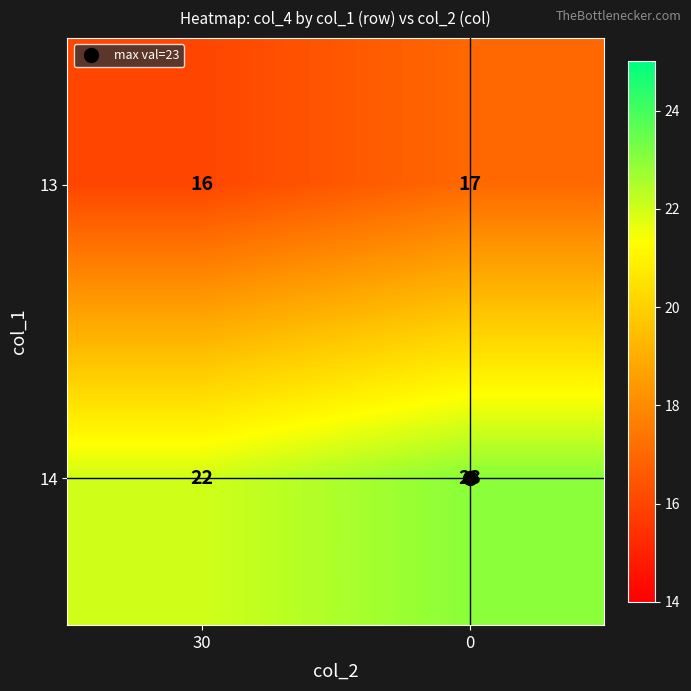

What is the difference between the highest and lowest values at 30?

6